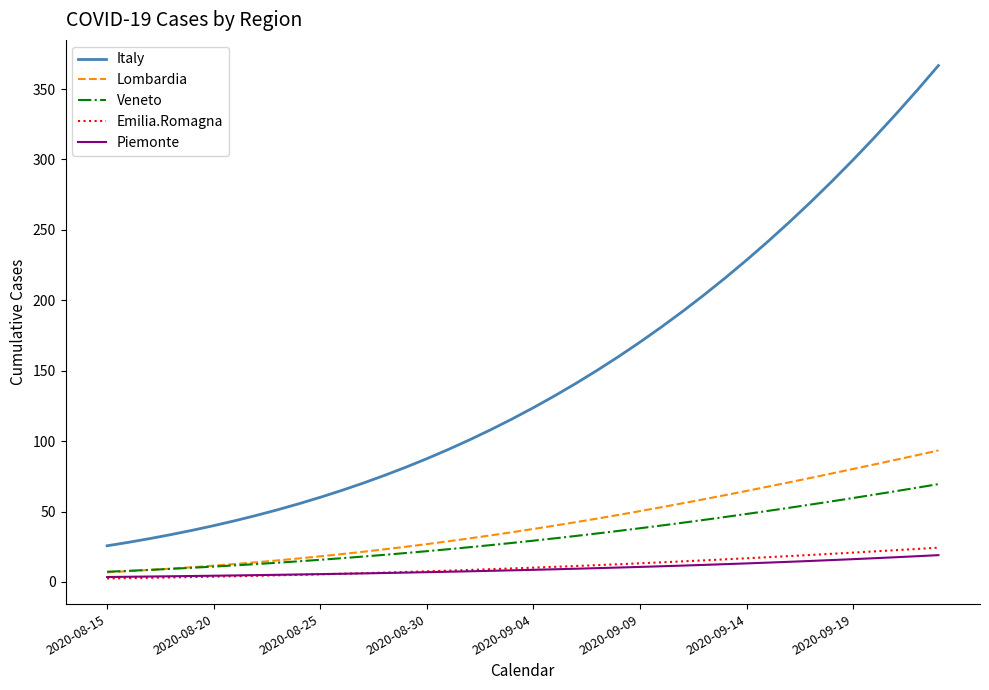

Which series has the widest spread of values?

Italy